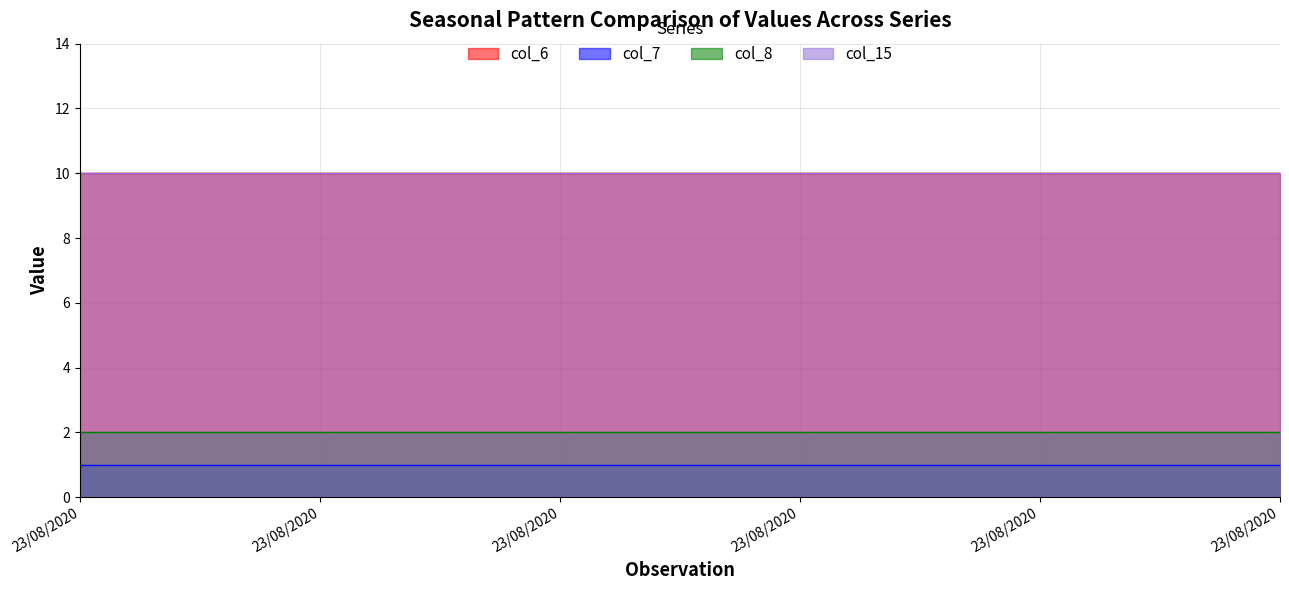

What is the total value across all series at 23/08/2020?

23